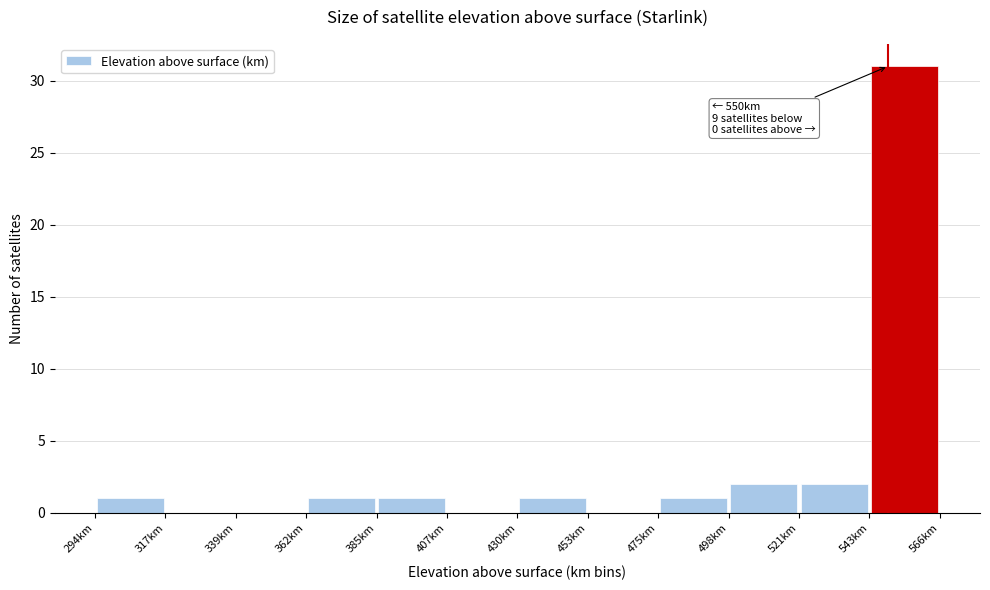

Over which range of the x-axis is the bar tallest?

545 to 565